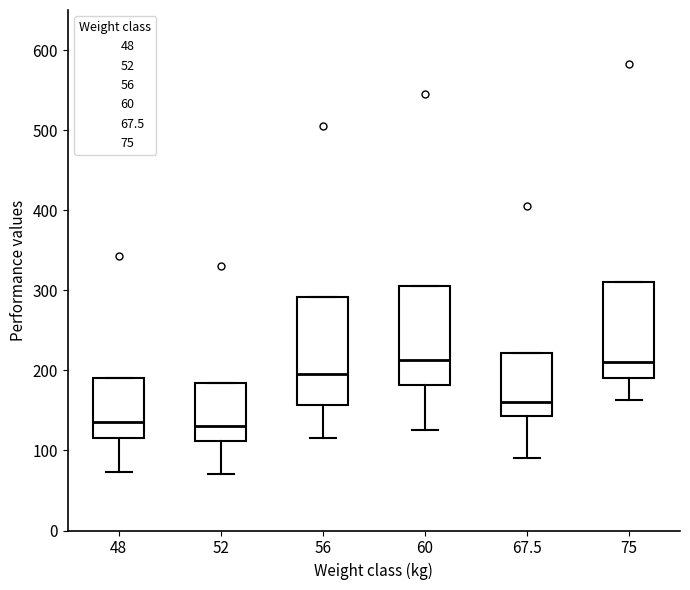

Where does the lower whisker of the box at x = 67.5 end on the y-axis? The values are not printed on the chart, so give them approximately, as read against the axis.

90